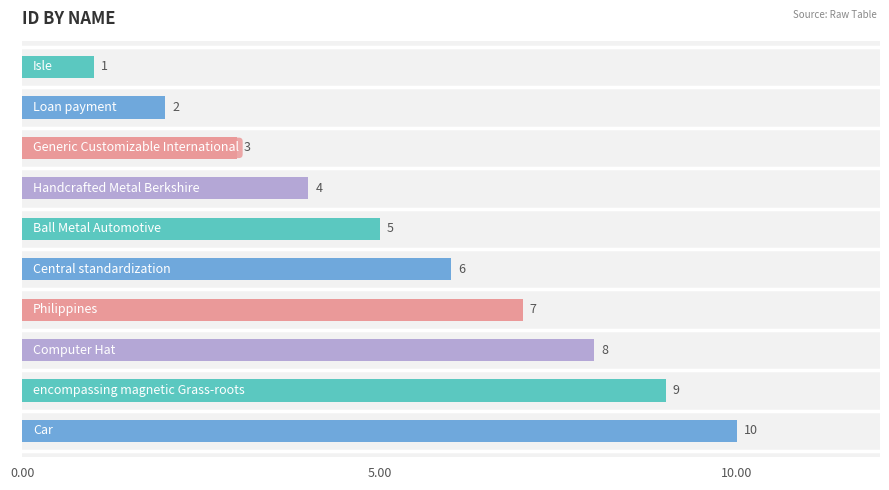

What is the maximum value shown in the chart?

10